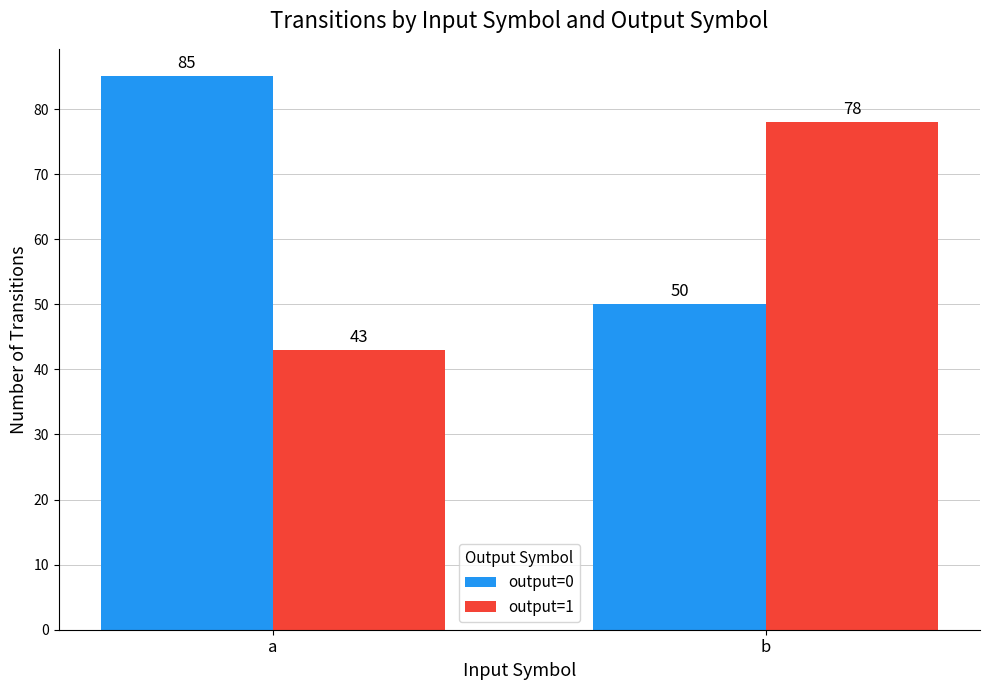

At which label does output=1 reach its minimum?

a